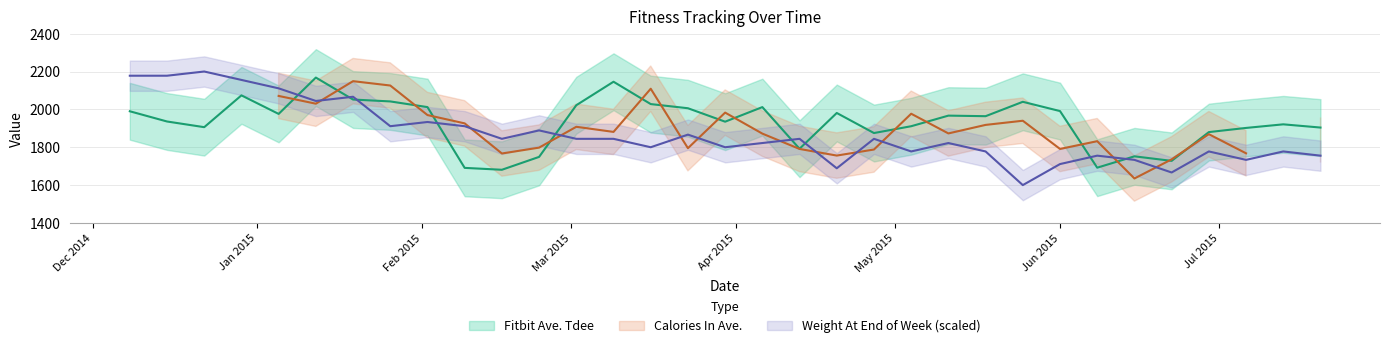

Is it true that Fitbit Ave. Tdee equals 3164.5 at 5/11/2015?

False